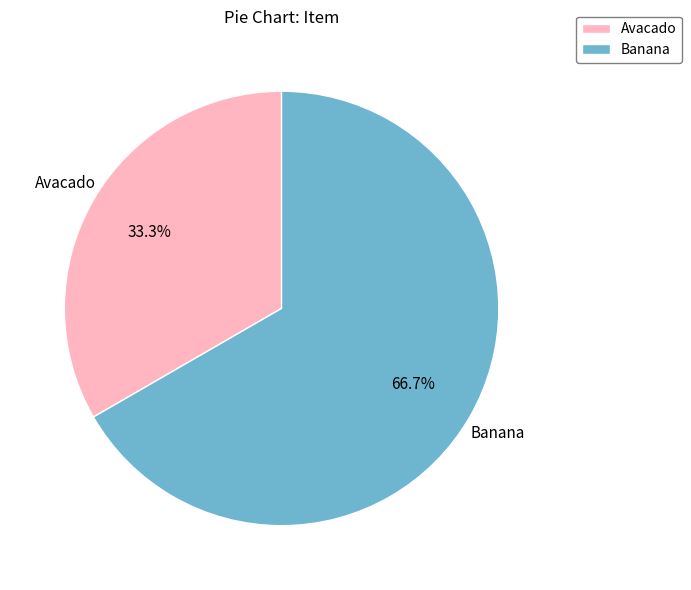

To the nearest percent, what is the combined percentage of Banana and Avacado?

100%